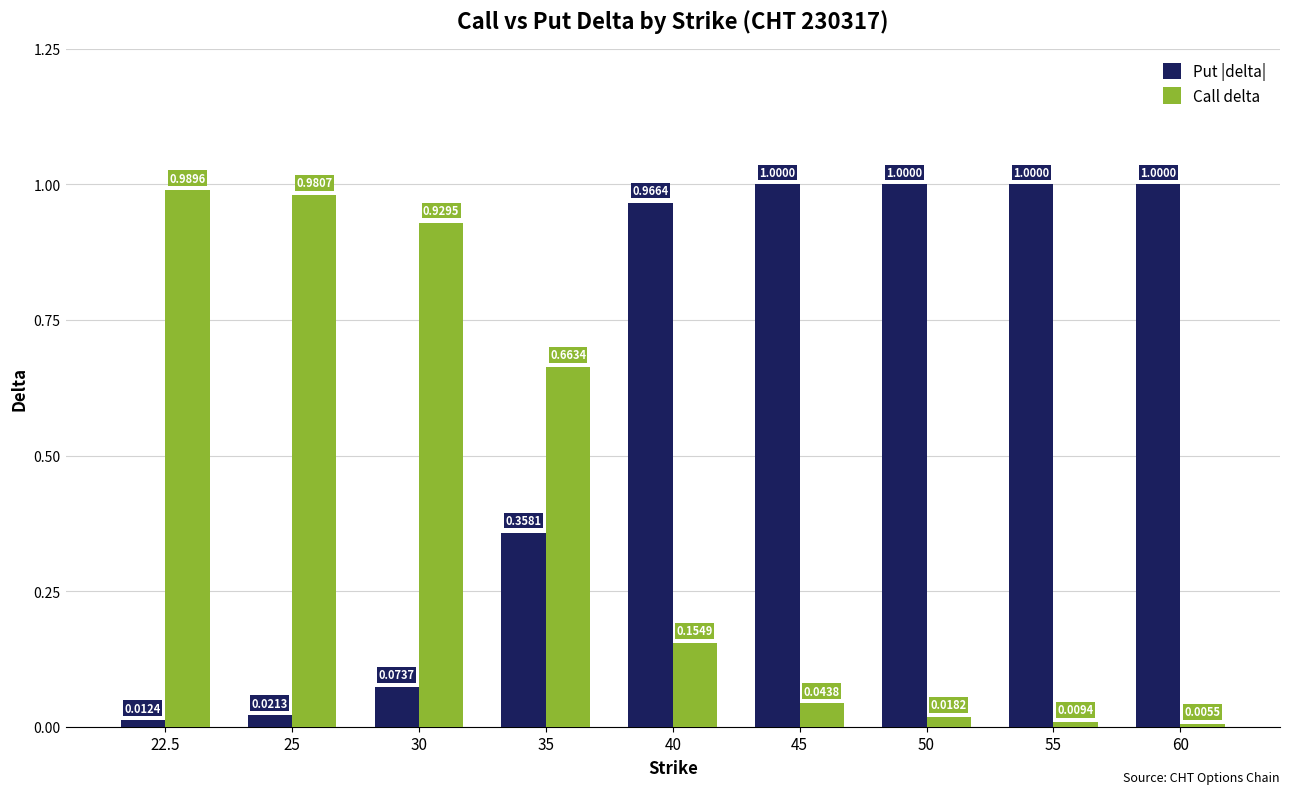

Is the value of Put |delta| at 35 greater than the value of Call delta at 45?

Yes